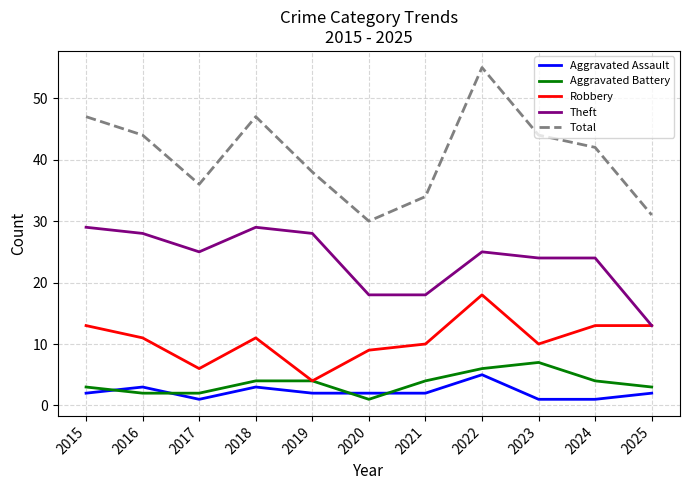

What value does the Total series have at 2016?

44